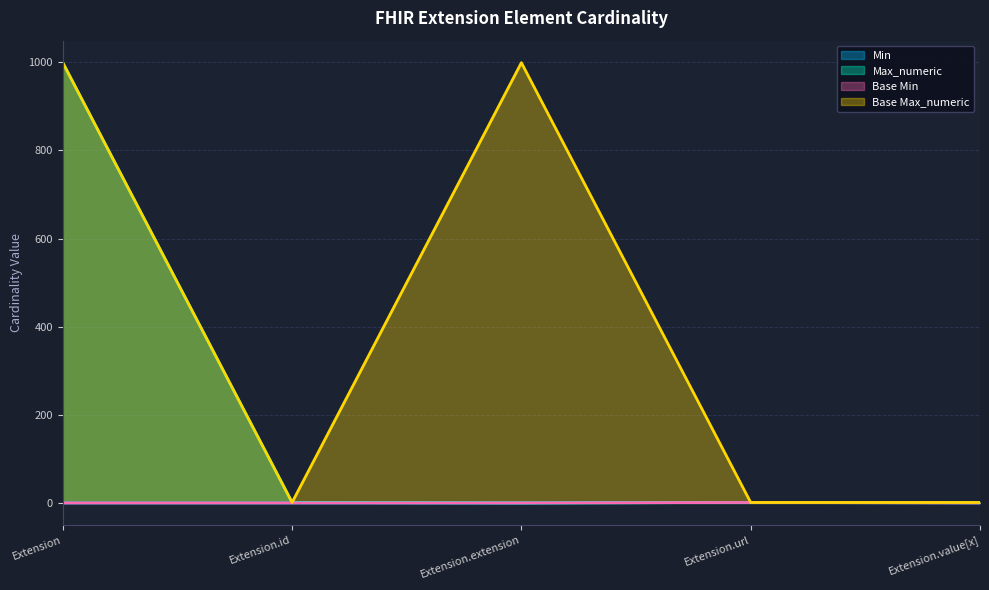

How many data points in Max_numeric are less than 1?

1